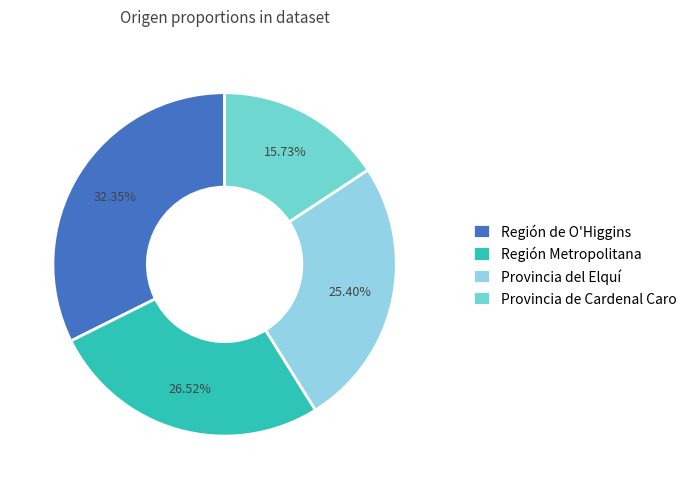

To the nearest percent, what is the difference between the largest and smallest slice percentages?

17%